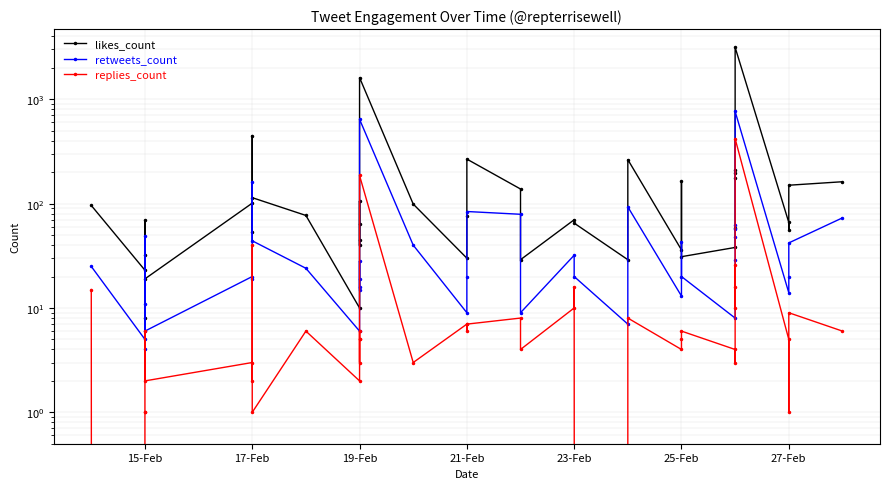

What is the difference between the maximum and minimum values in the replies_count series?

419